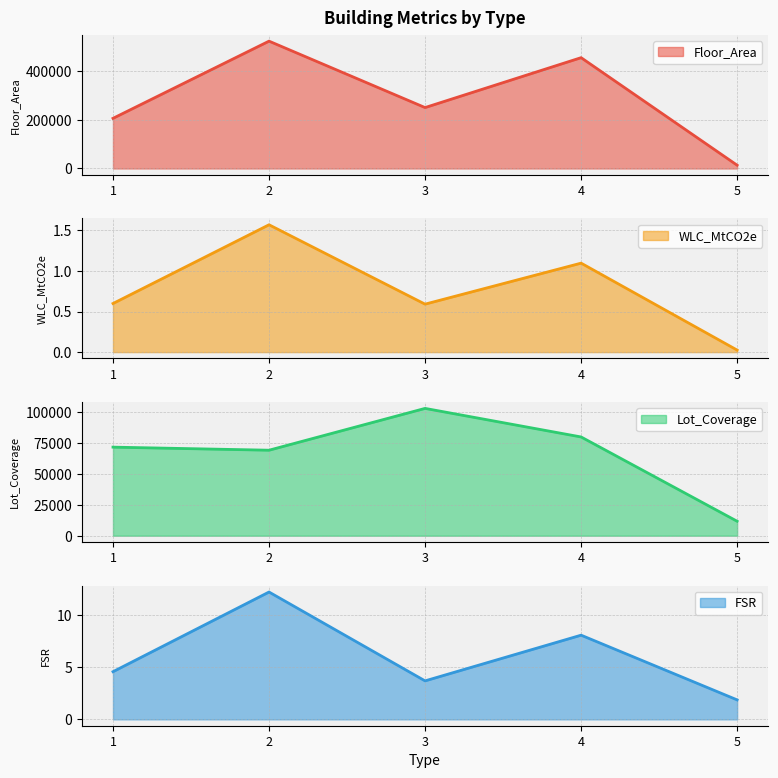

At which category does the chart reach its peak across all series?

2